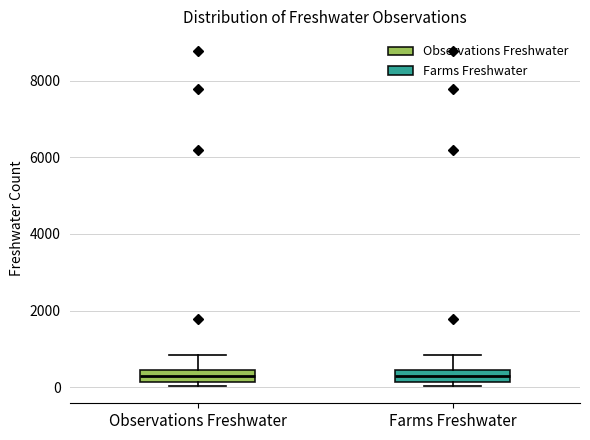

Reading left to right, transcribe this box plot: for each box, give where its median line is, the range the box spans, and where its two whiskers end, as read against the y-axis. The values are not printed on the chart, so give them approximately, as read against the axis.

Observations Freshwater: median 200 (inside the box), box 200 to 400, whiskers 0 to 800
Farms Freshwater: median 200 (inside the box), box 200 to 400, whiskers 0 to 800